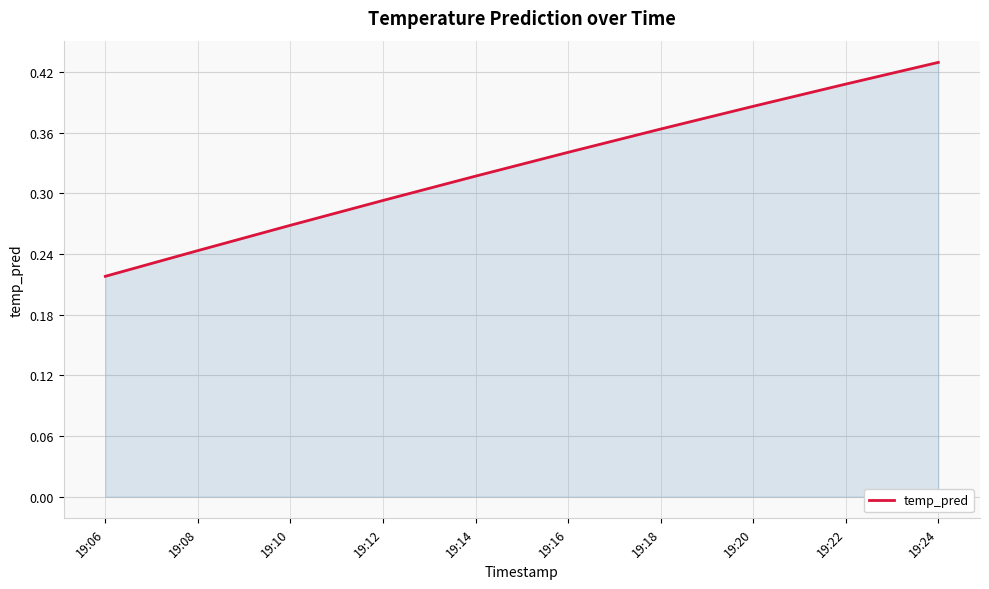

Which label corresponds to the smallest value in the chart?

19:06